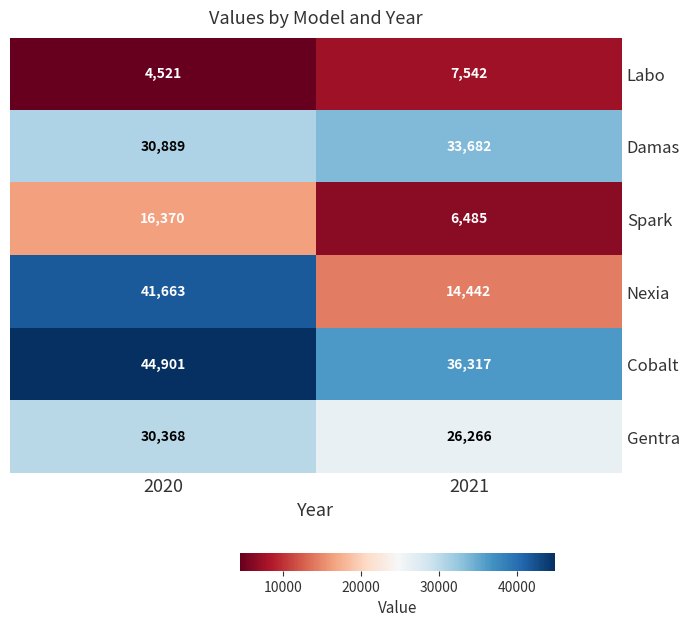

What is the maximum value for Gentra?

30368